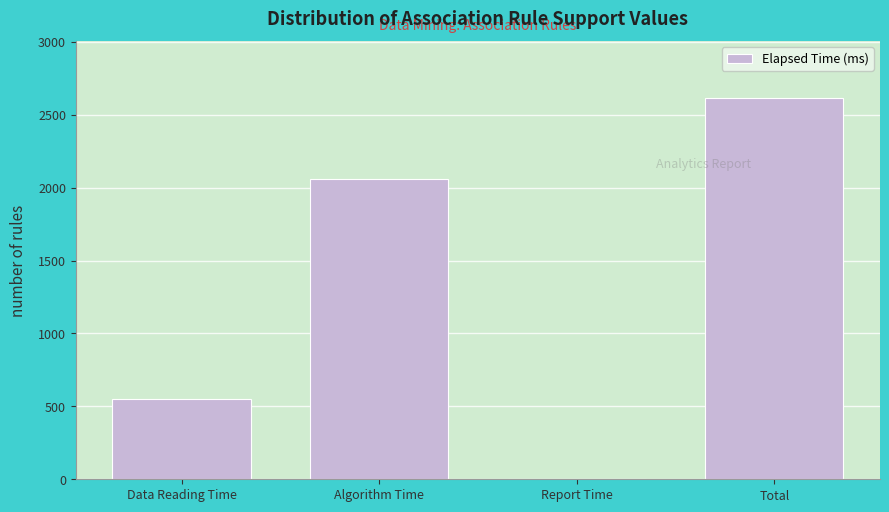

Reading left to right, transcribe all the data shown in this chart.

Data Reading Time=549	Algorithm Time=2062	Report Time=2	Total=2613